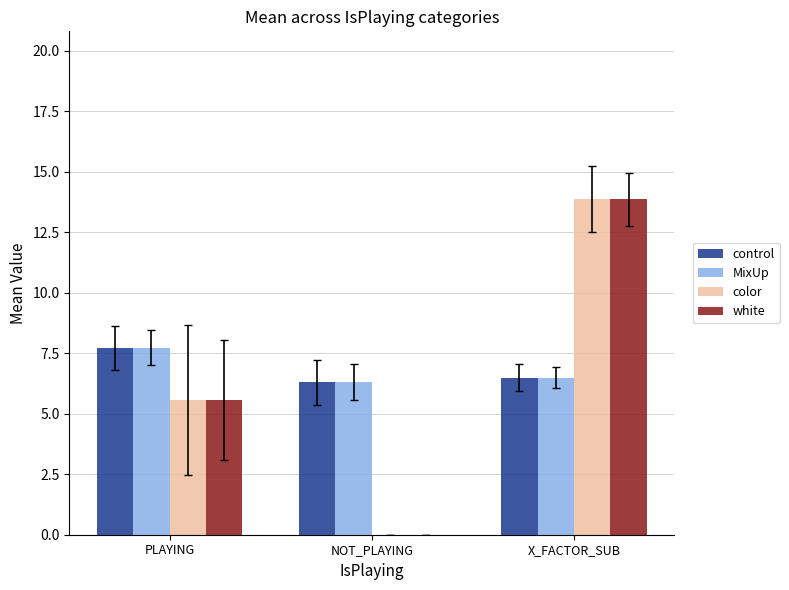

The MixUp series shows 10.5 at NOT_PLAYING. True or false?

False